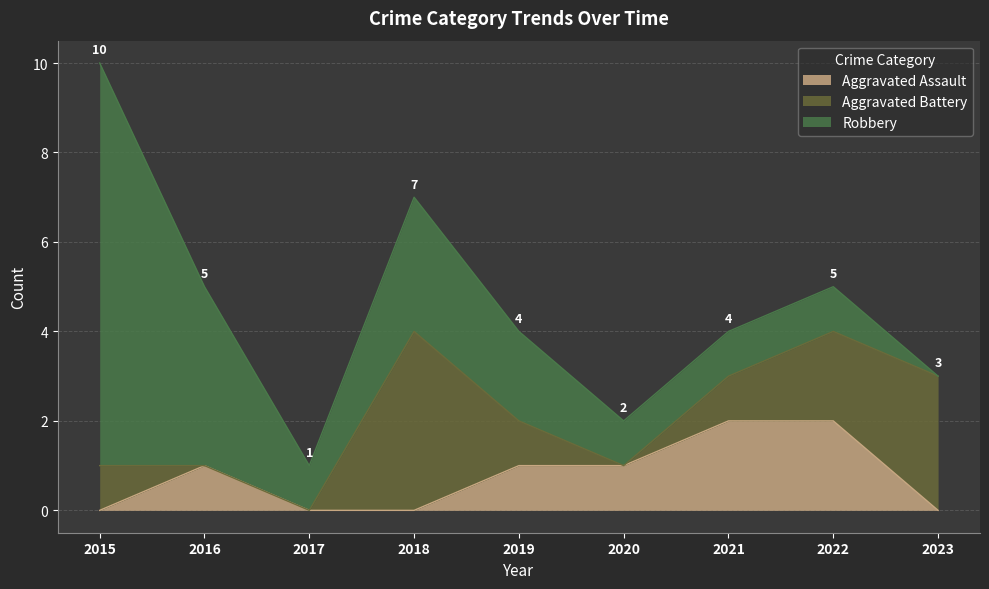

How many values in Aggravated Assault are above zero?

5